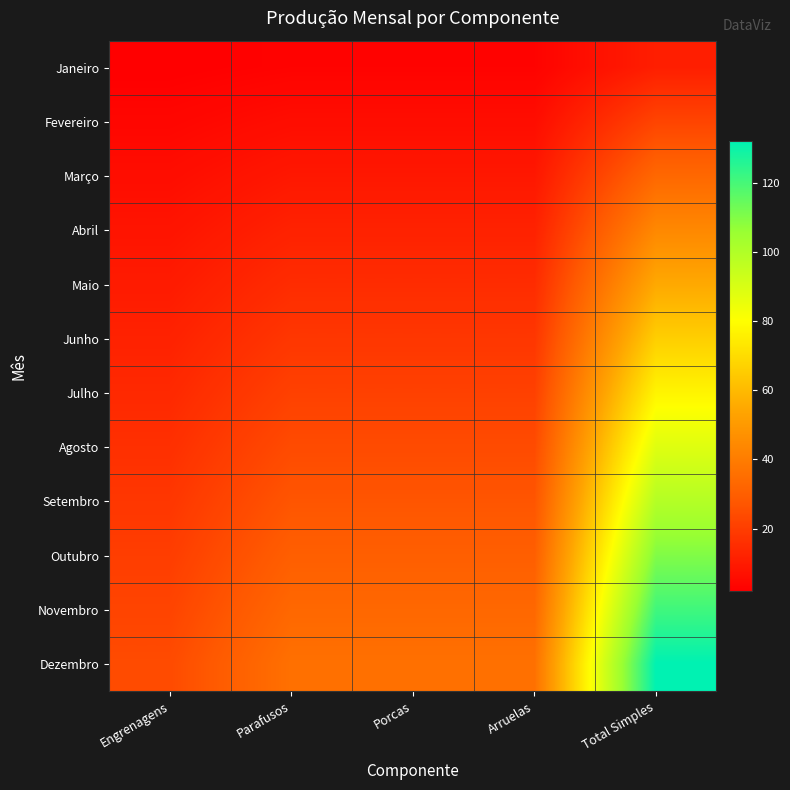

Which has a higher value, Porcas or Engrenagens?

Porcas